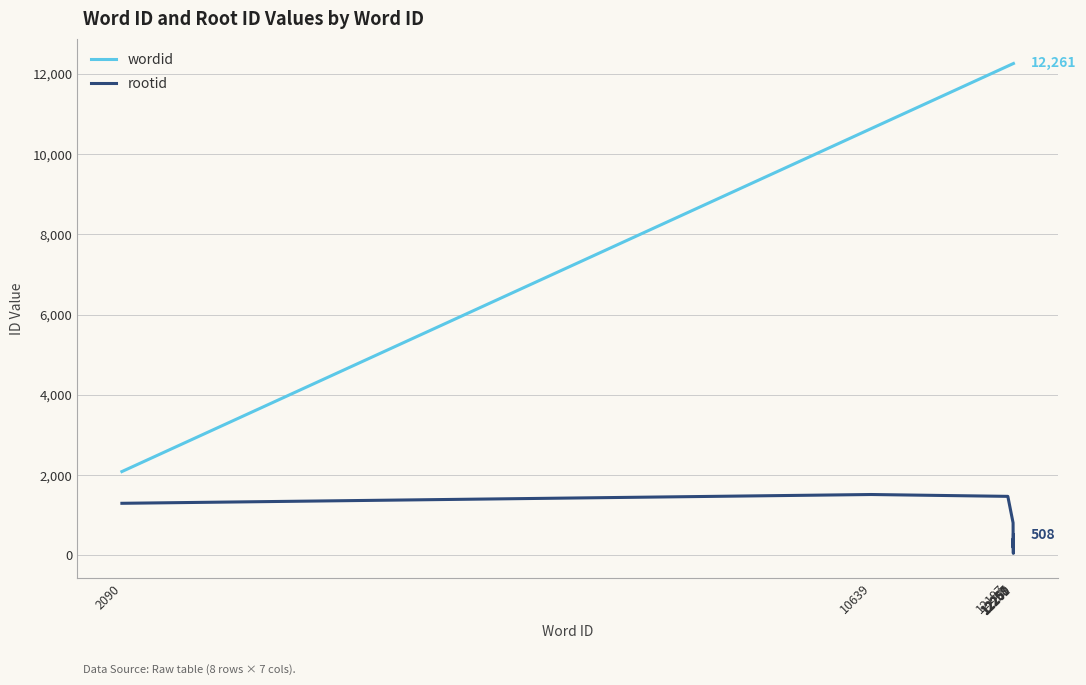

Rank the series by their average value, from highest to lowest.

wordid, rootid